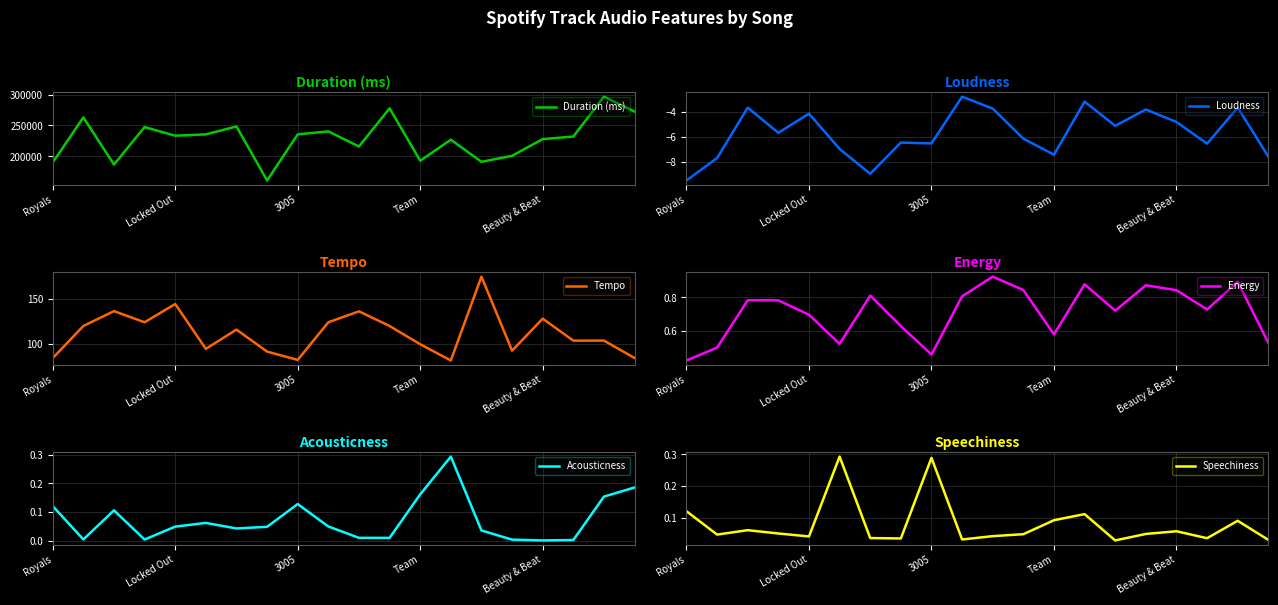

True or false: Speechiness has a value of 0.1 at 18.

True